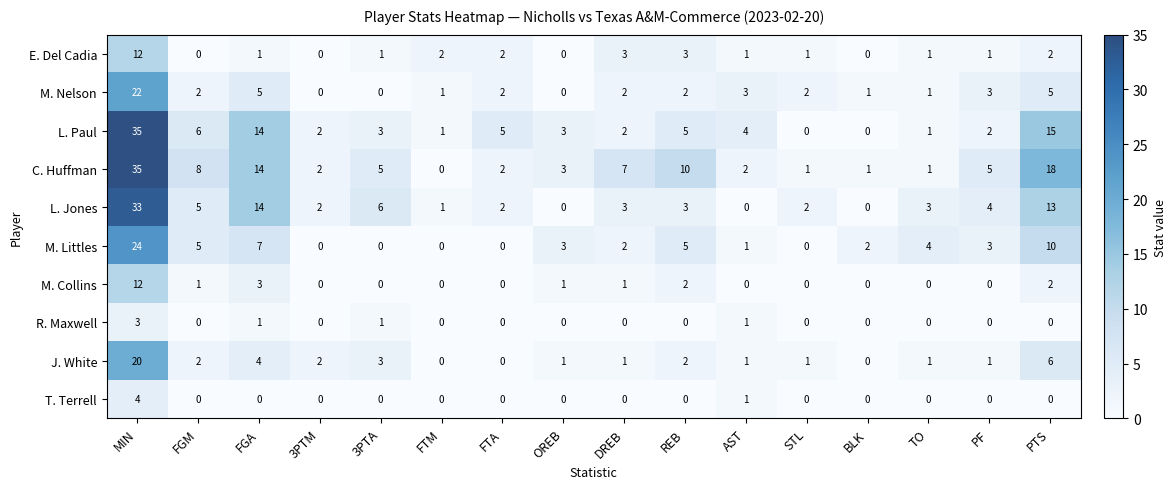

True or false: C. Huffman has a value of 2 at AST.

True